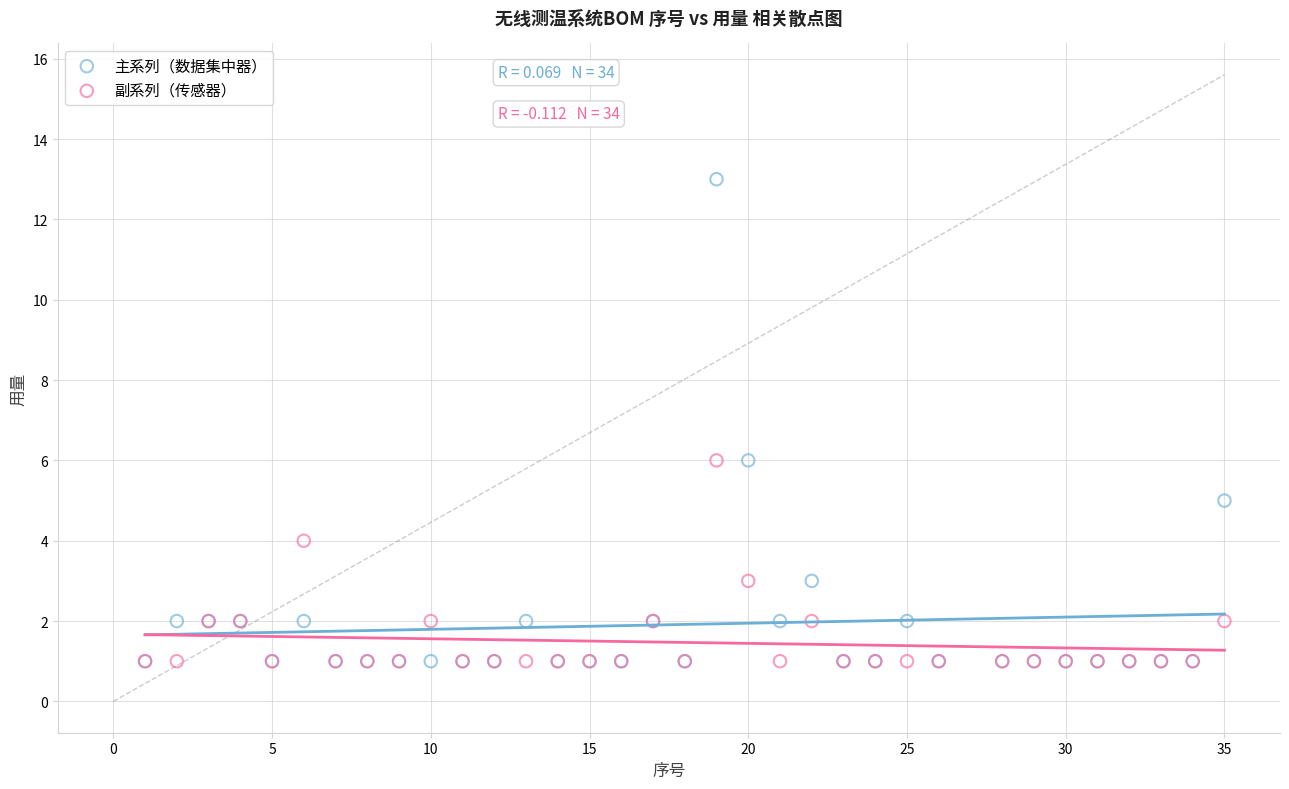

What are all the series names shown in the legend?

主系列（数据集中器）, 副系列（传感器）